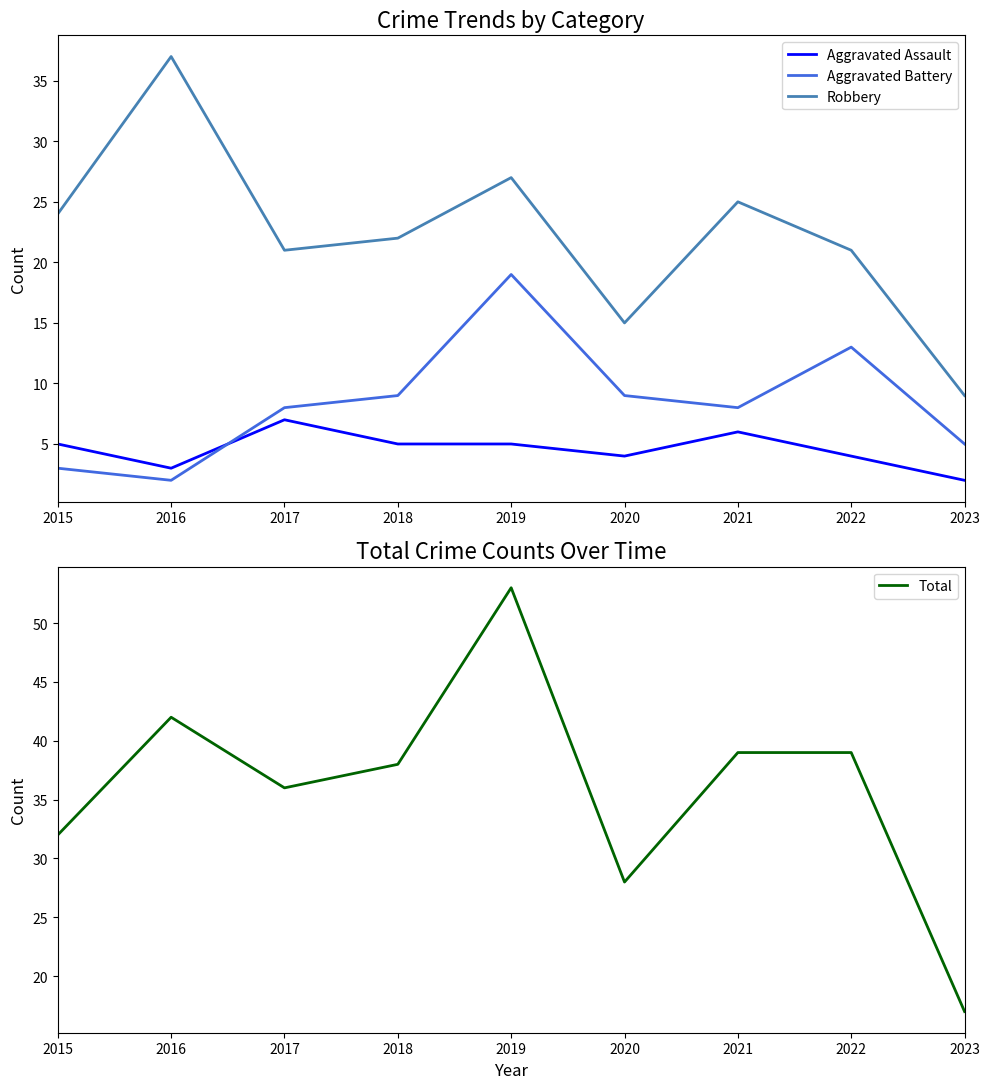

True or false: Aggravated Assault has a value of 3 at 2023.

False